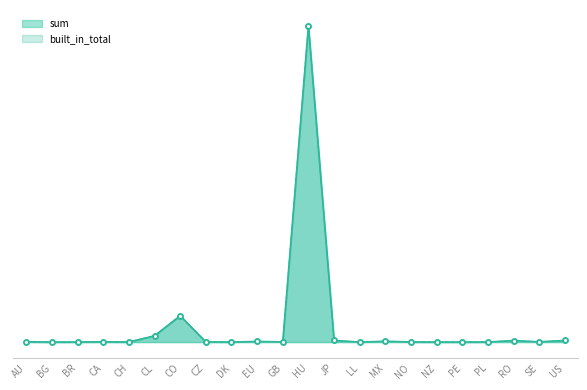

What is the difference between the second highest and minimum values in the built_in_total series?

183107.8